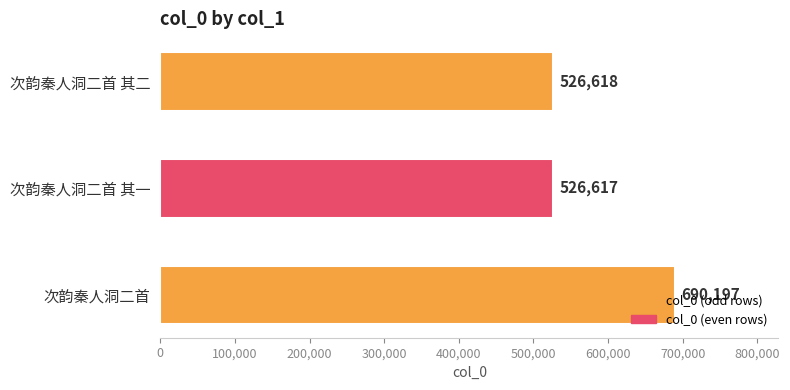

Rank the categories by value from lowest to highest.

次韵秦人洞二首 其一, 次韵秦人洞二首 其二, 次韵秦人洞二首